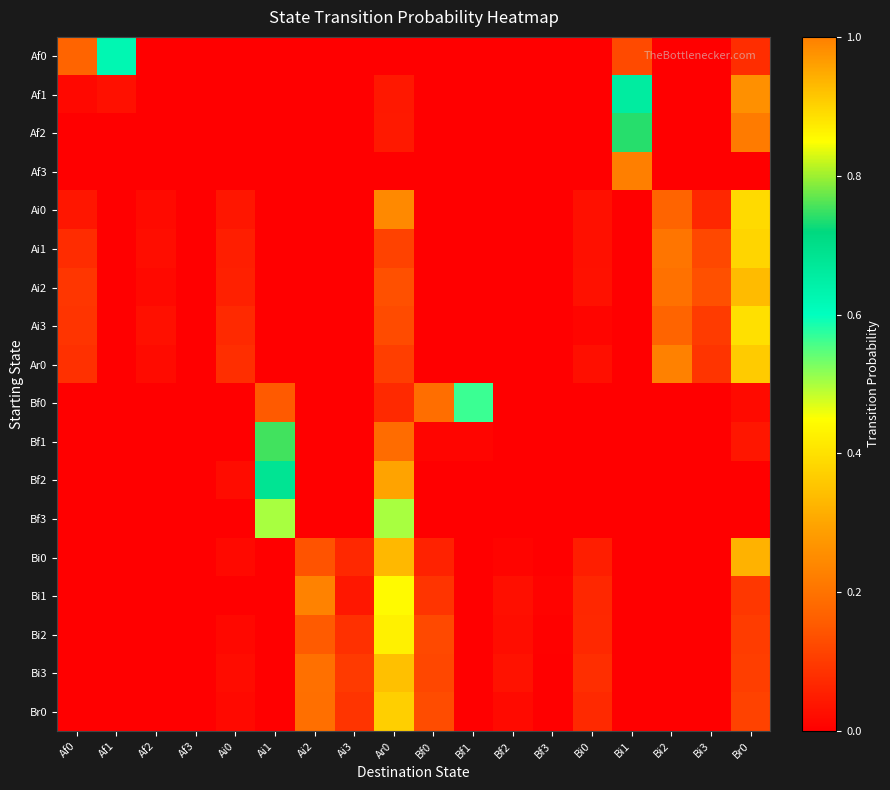

What is the total value across all series at Bi0?

0.5